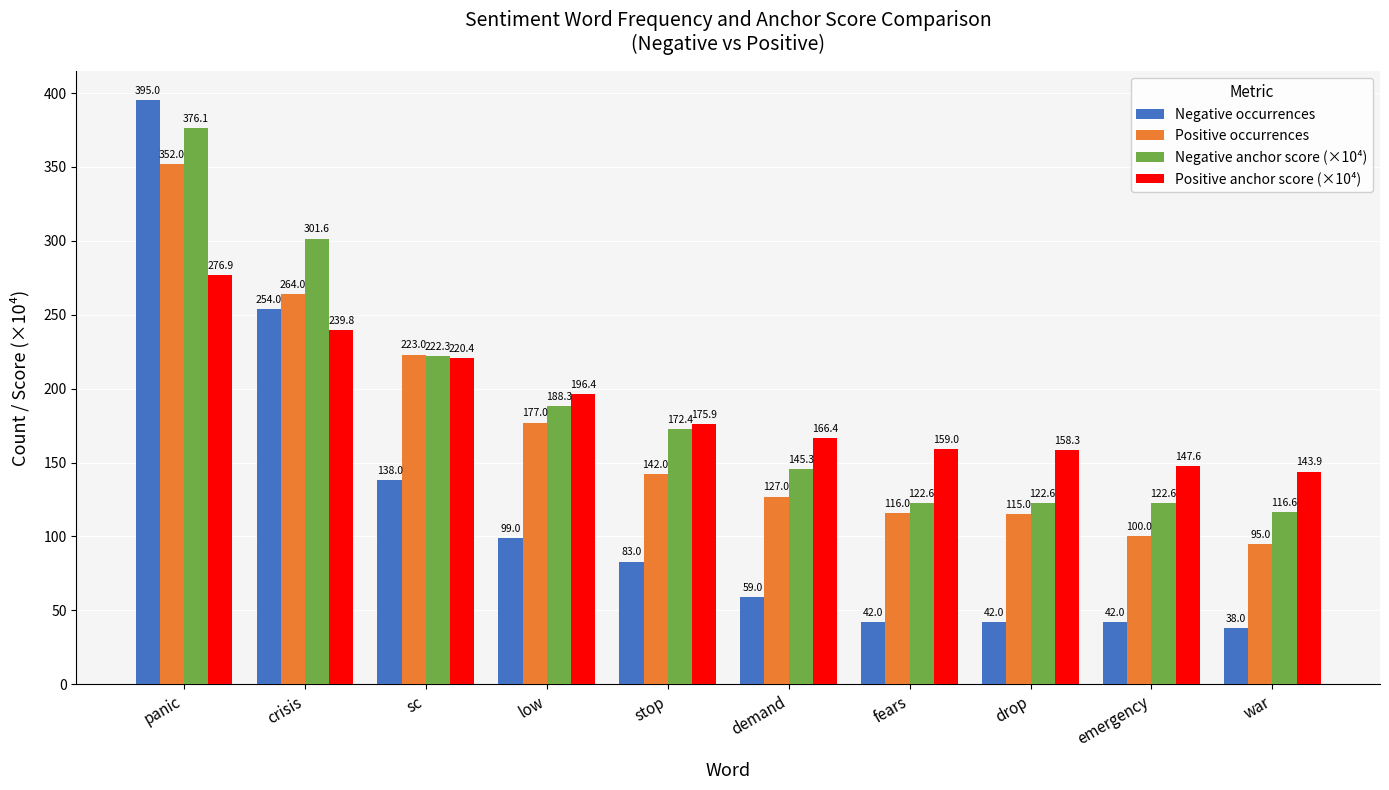

At which label is Negative anchor score (×10⁴) closest to 246?

sc